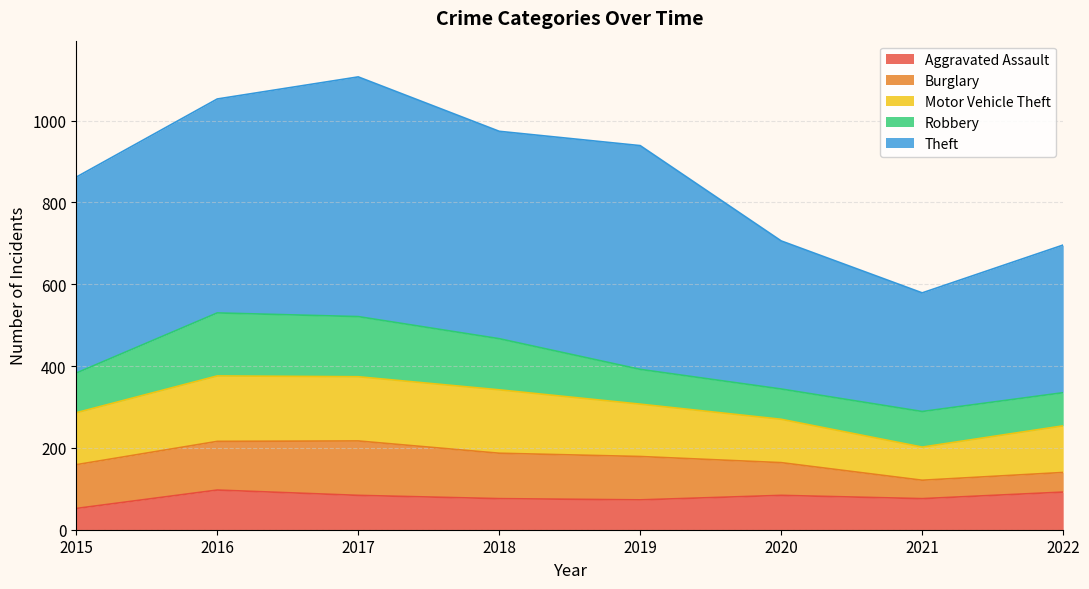

What is the value of the Theft point at the 6th from the left?

362